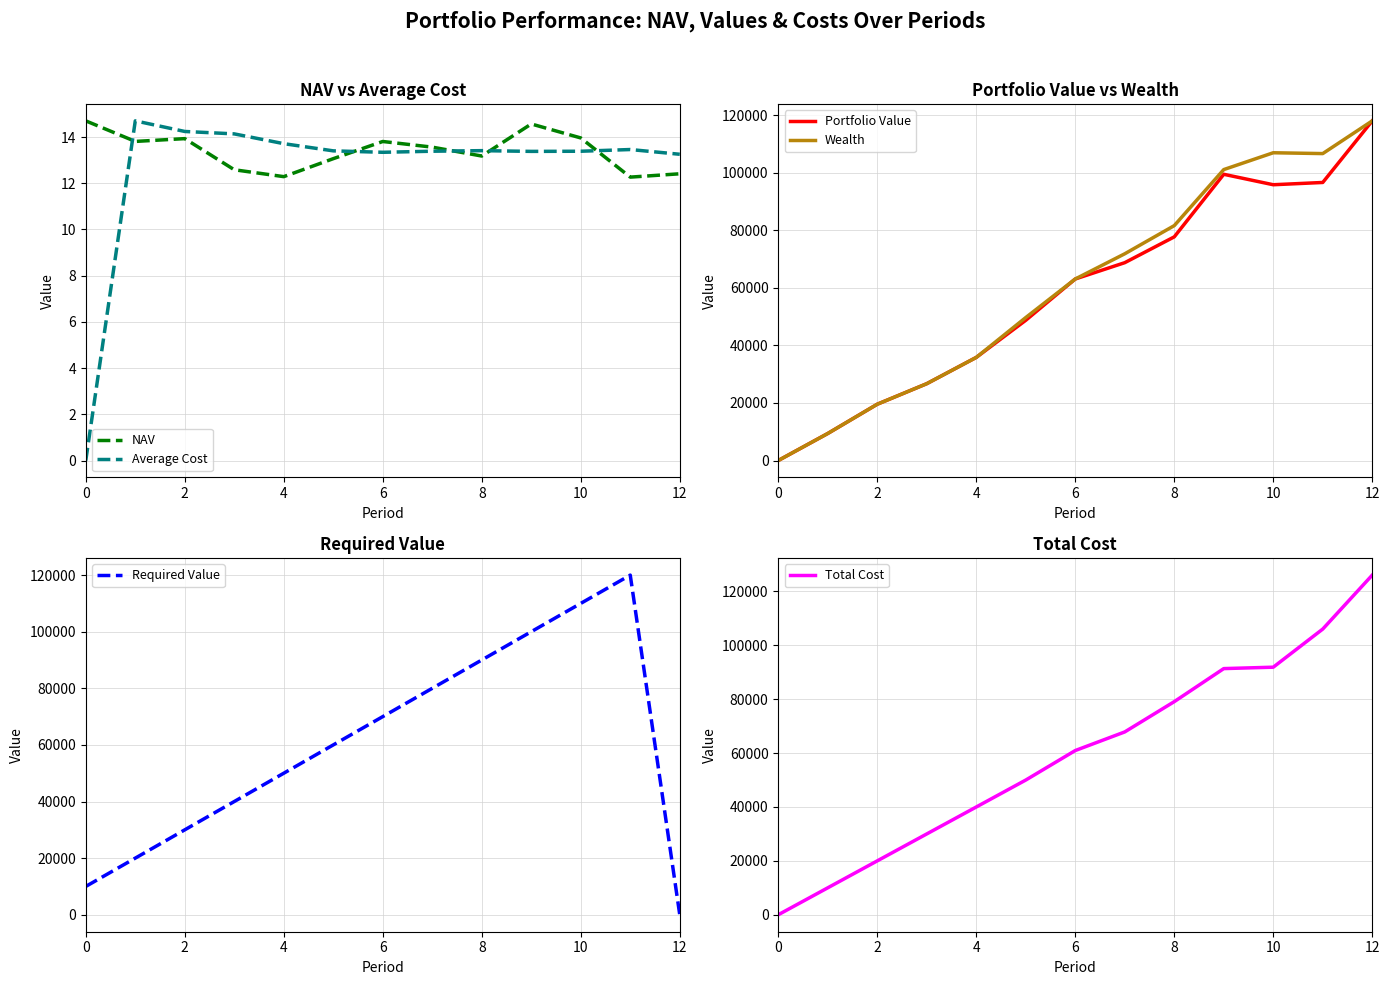

At which label is Total Cost closest to 63042?

6